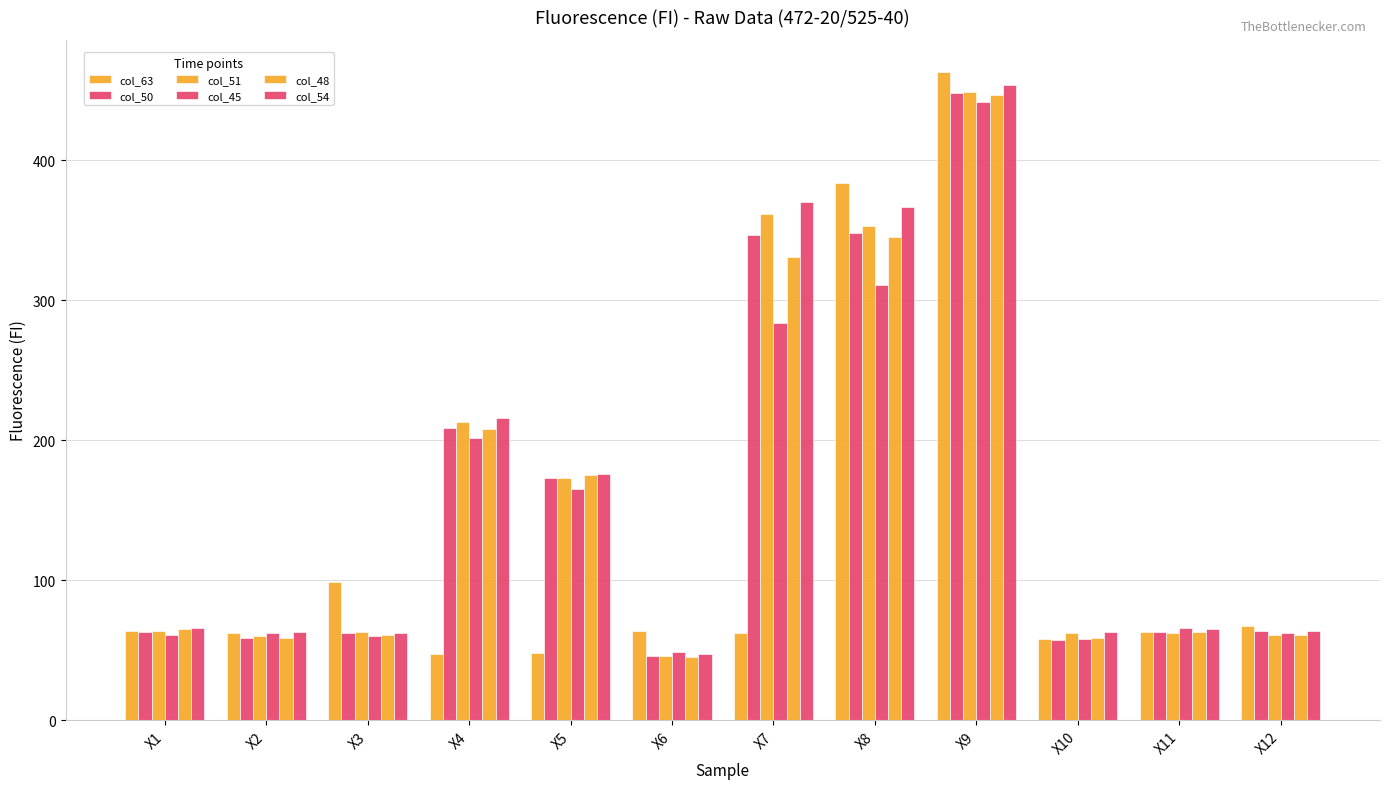

How many bars are there in each group?

6